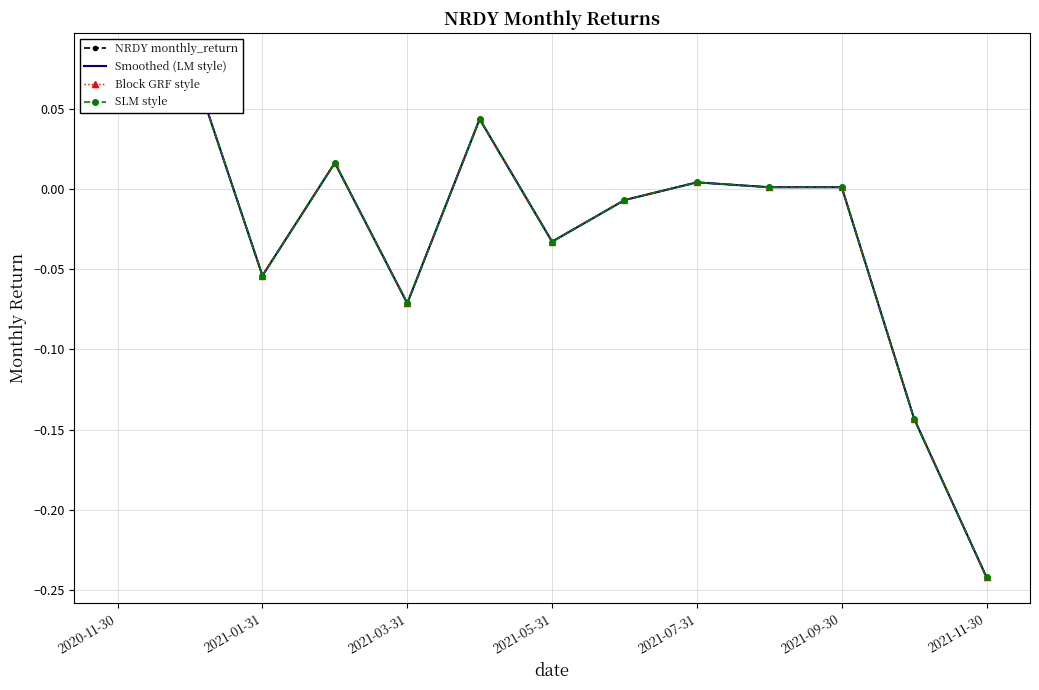

At which label does NRDY monthly_return first exceed 0?

2020-11-30